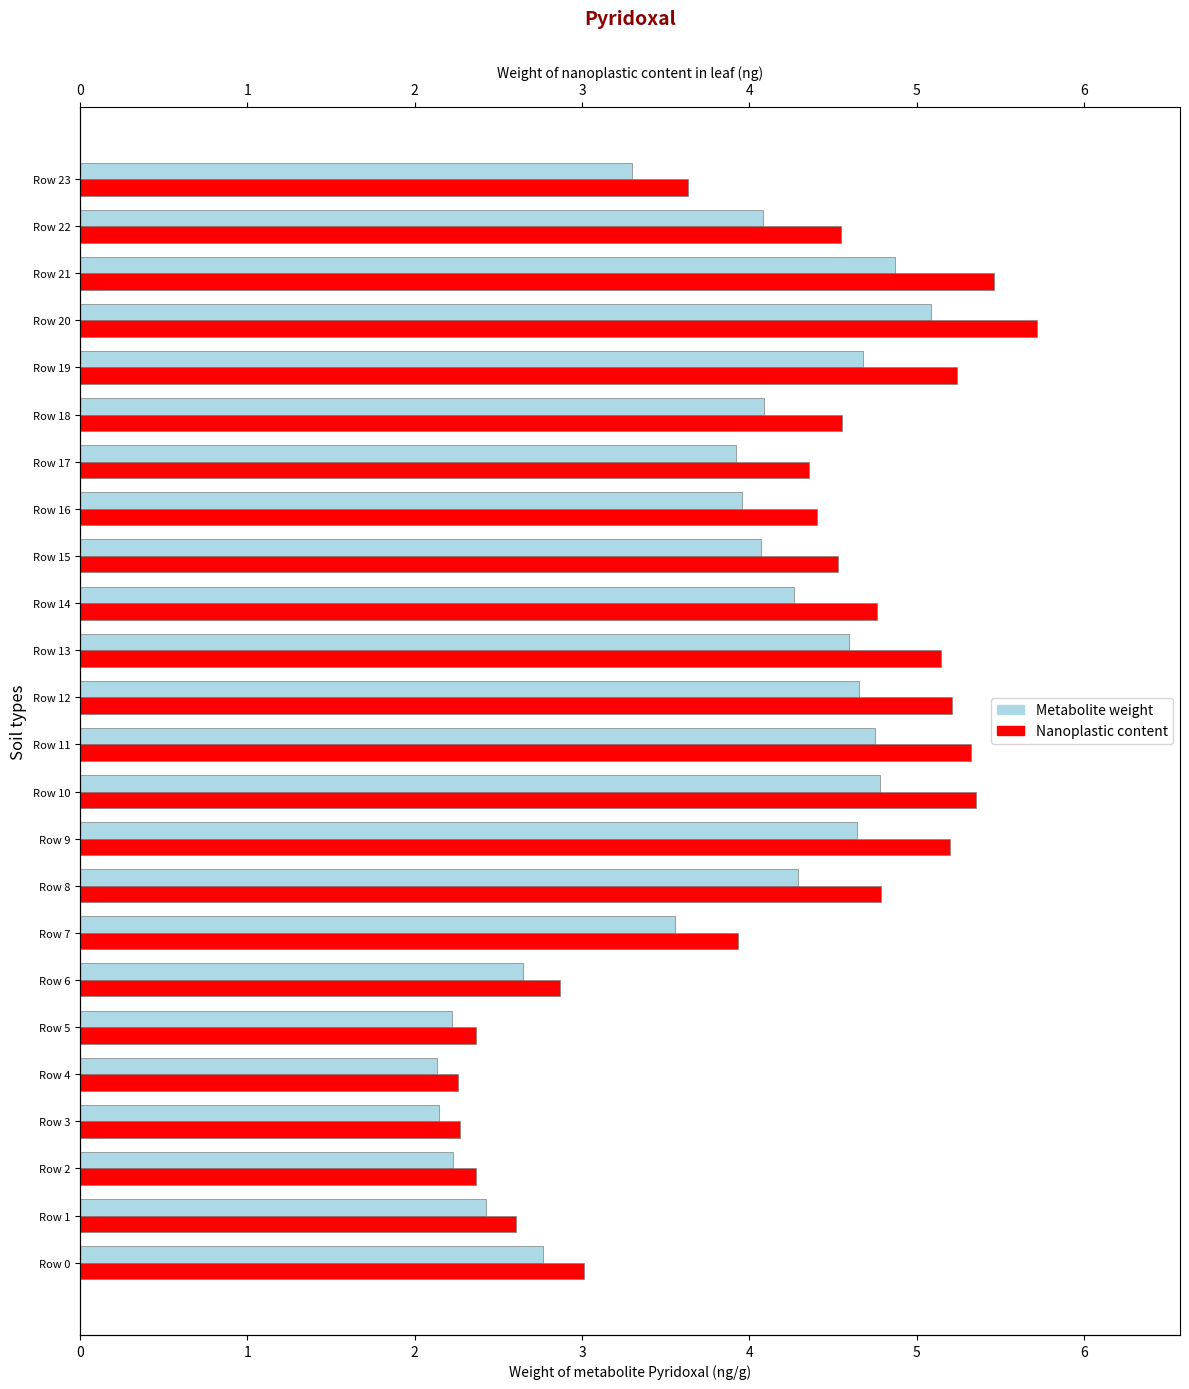

What is the highest value of the Nanoplastic content series?

5.7